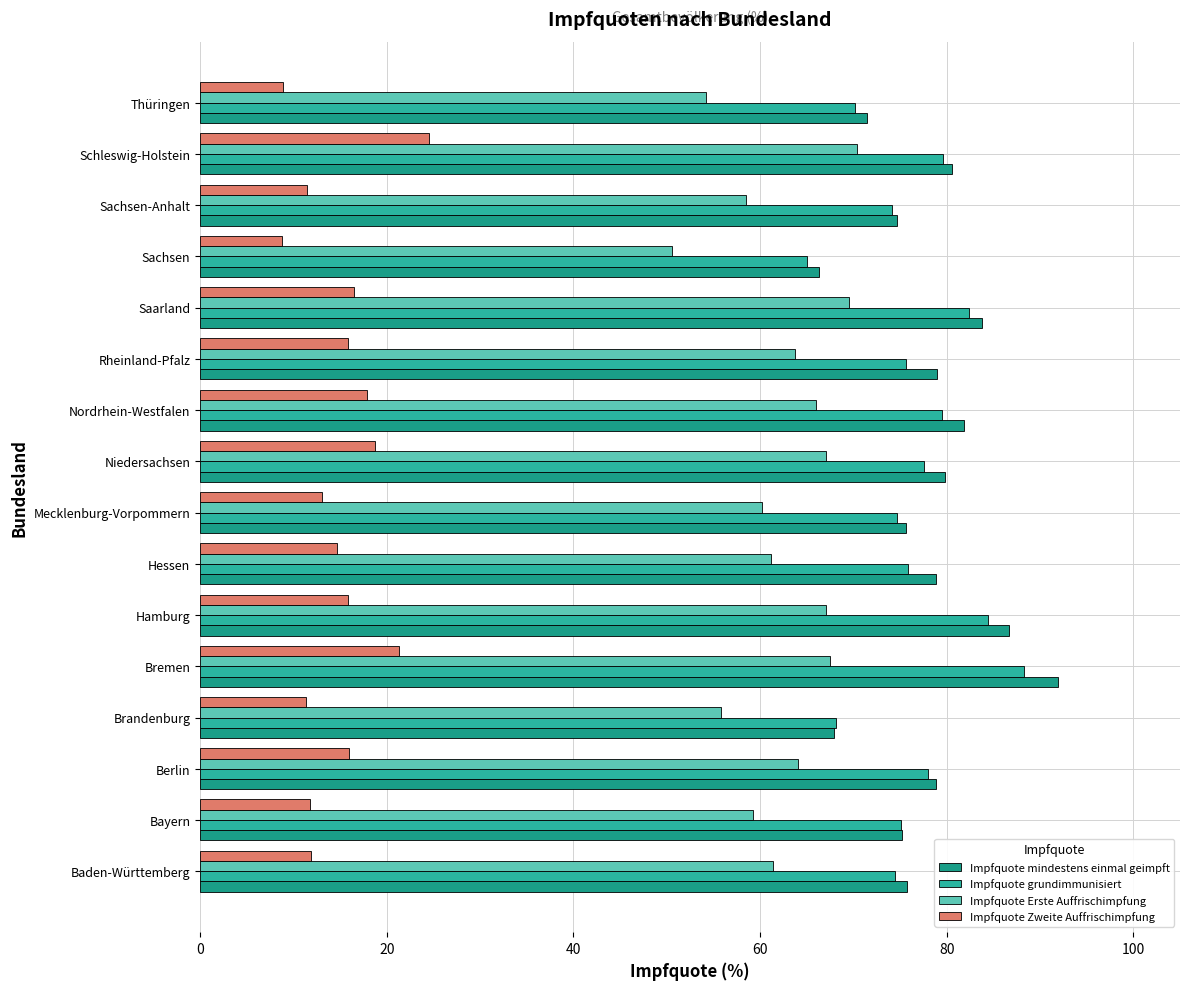

At which category is the sum across all series the highest?

Bremen